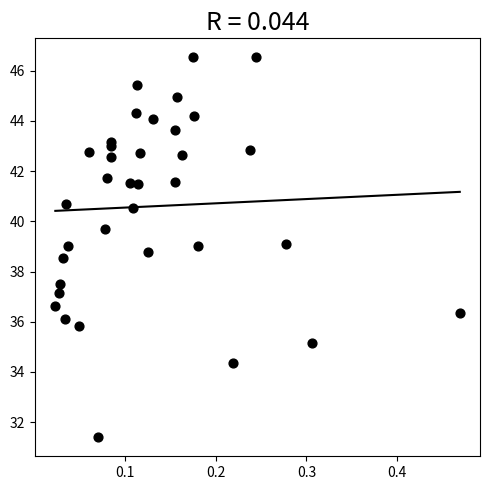

What is the range of X values (max minus min)?

0.4